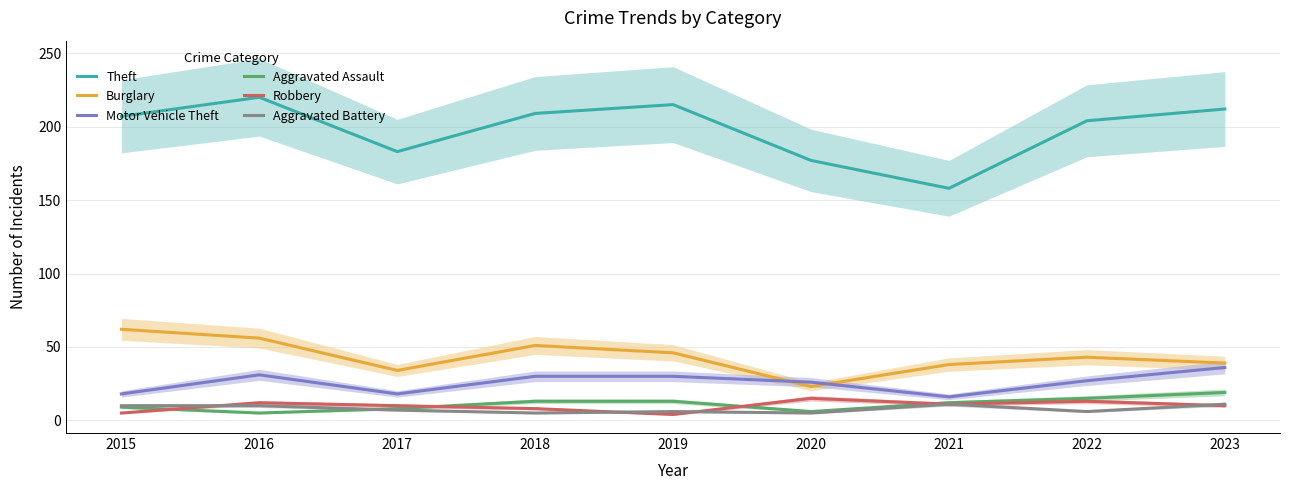

Where does the Theft series first go above 207?

2016